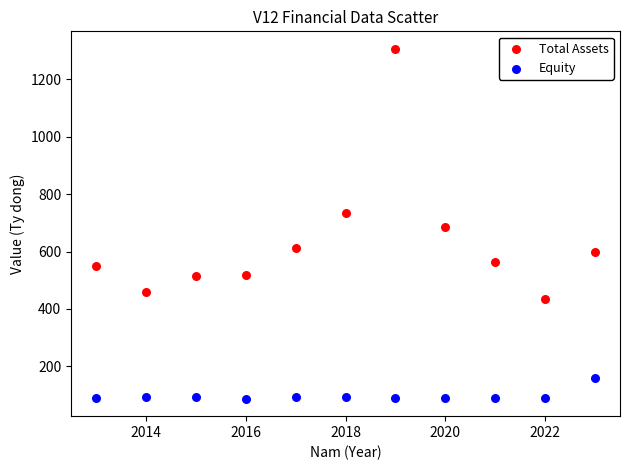

Which series contains the lowest Y value?

Equity